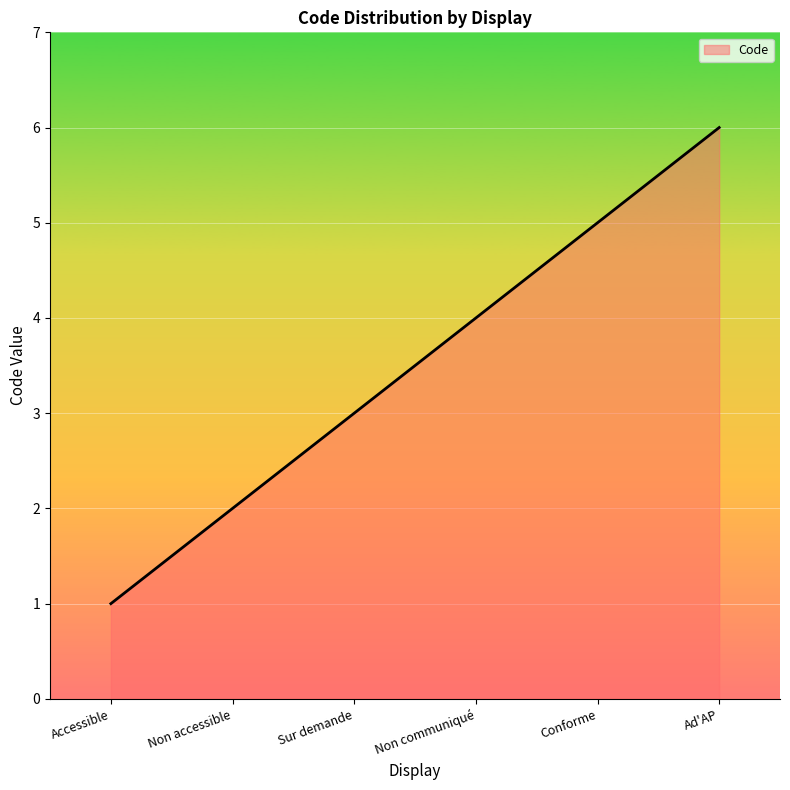

True or false: the data shows 5 at Non communiqué.

False